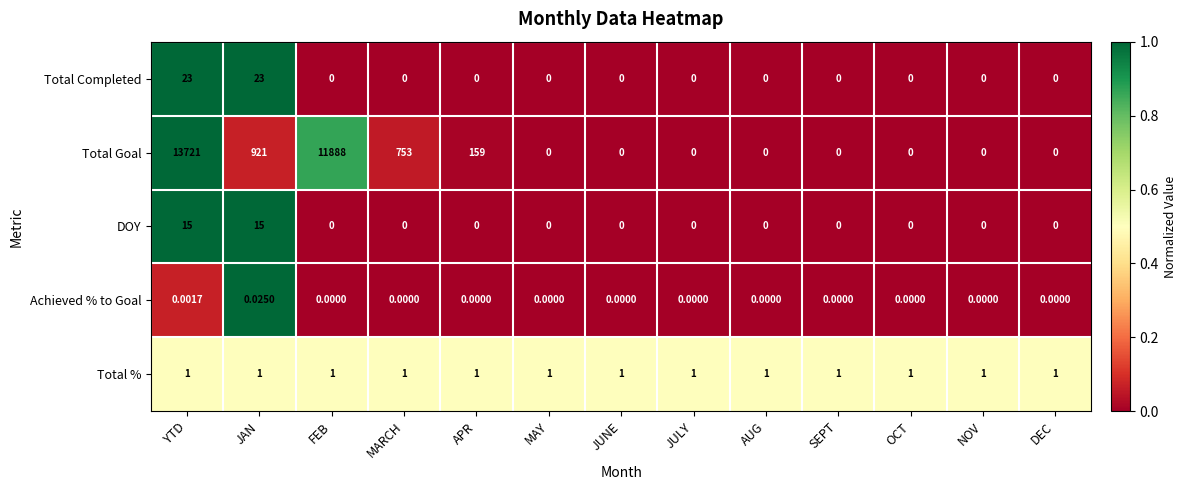

Between YTD and SEPT, which series saw the biggest shift?

Total Goal